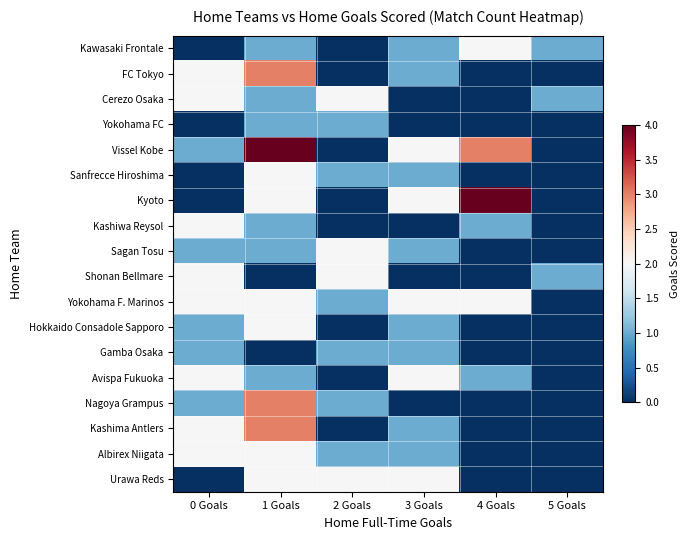

At which category is the sum across all series the highest?

1 Goals